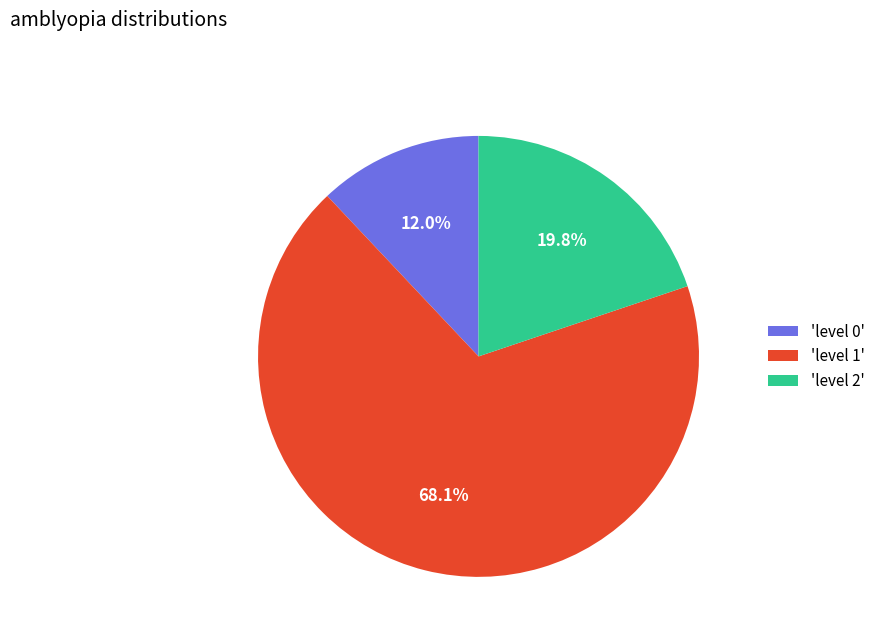

Which category has the smallest portion of the pie?

'level 0'